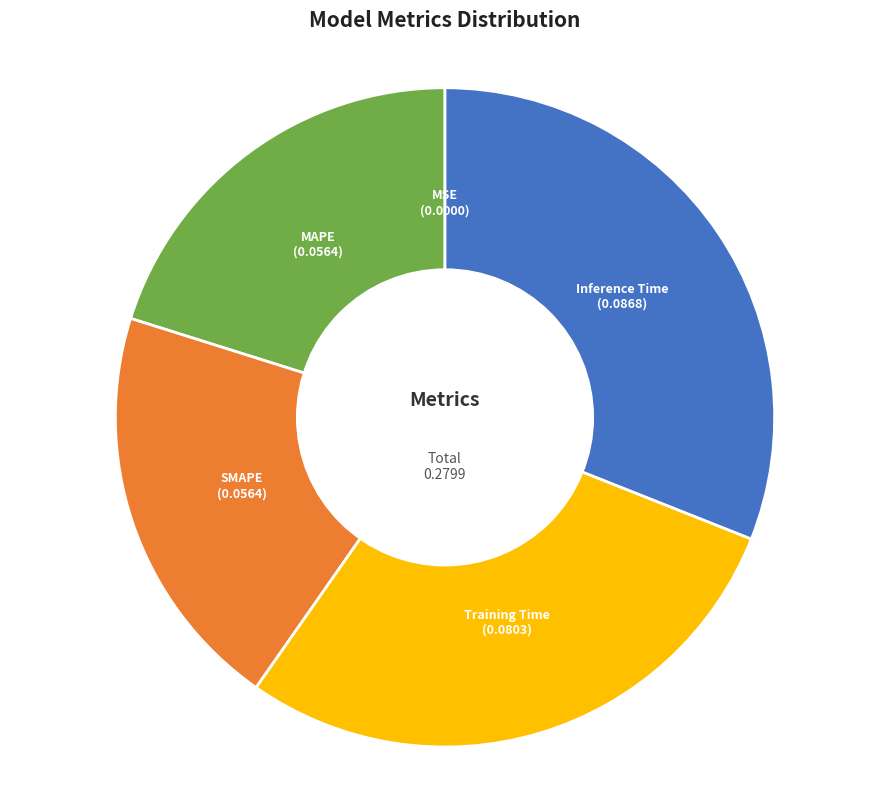

Which has a higher value, MAPE or Training Time?

Training Time